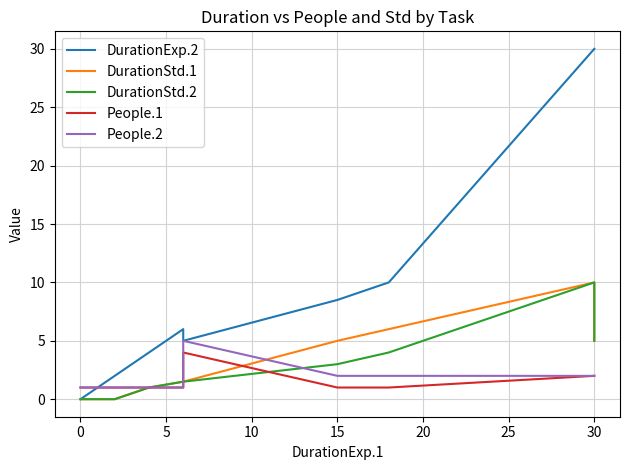

What is the difference between the second highest and minimum values in the DurationStd.2 series?

5.0